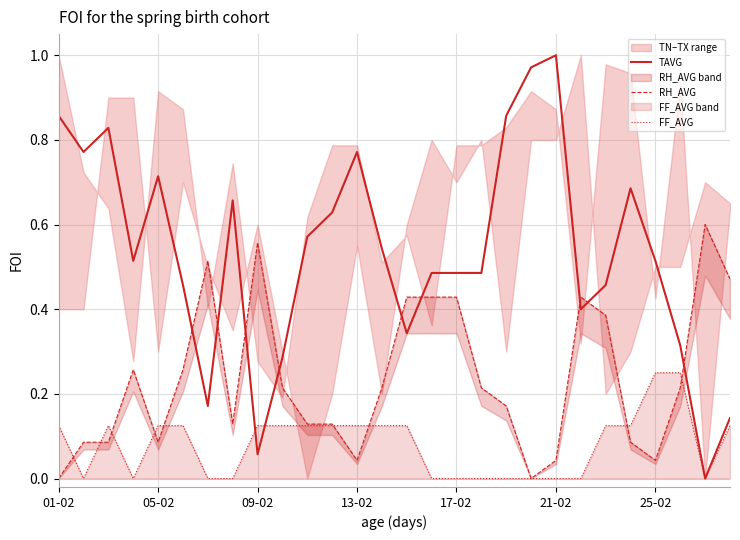

Rank the series at 22 from highest to lowest value.

TAVG, RH_AVG, FF_AVG